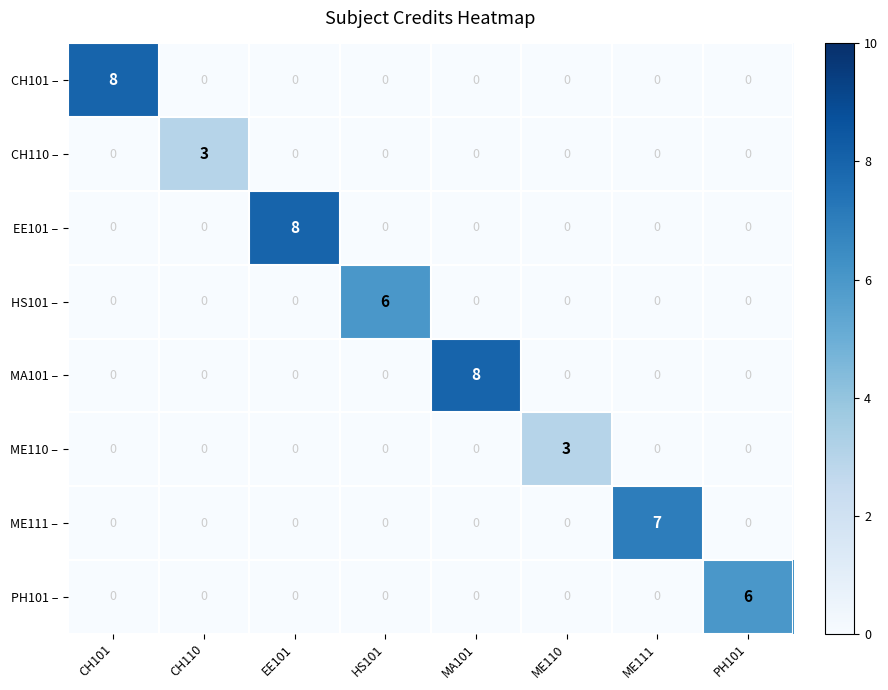

What is the difference between the maximum and minimum values in the MA101 – series?

8